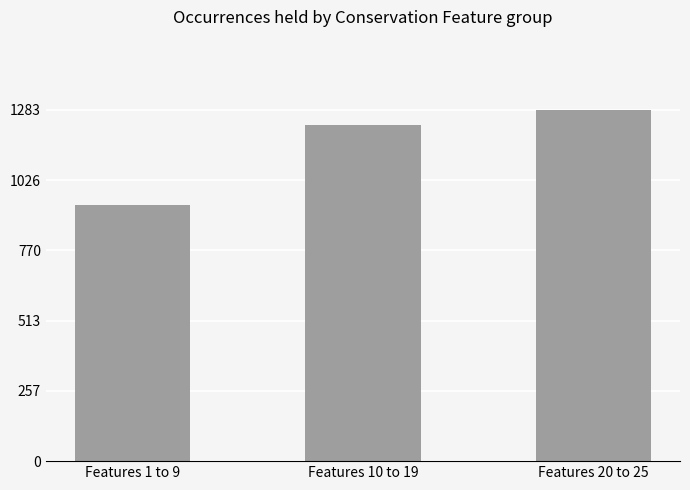

What is the smallest value displayed?

937